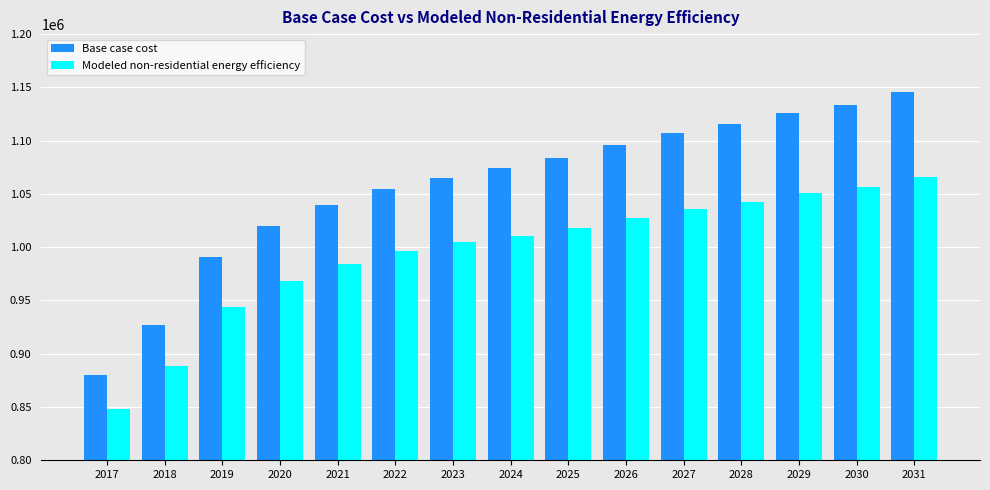

What is the difference between the highest and lowest values at 2020?

51574.5